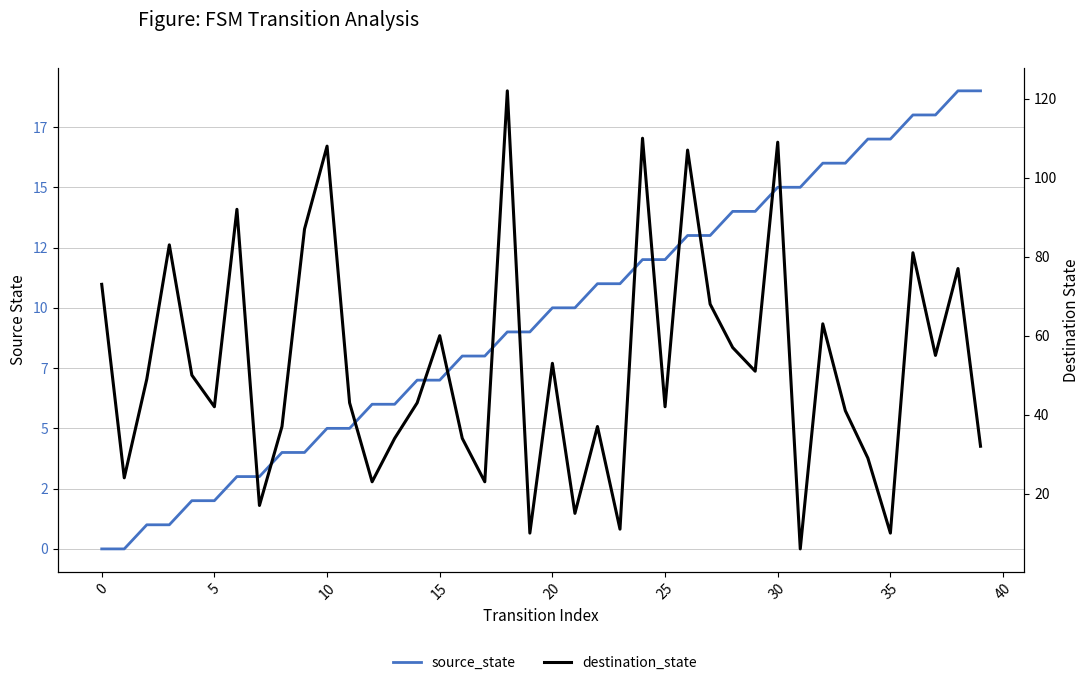

Between 33 and 32, which is larger?

33